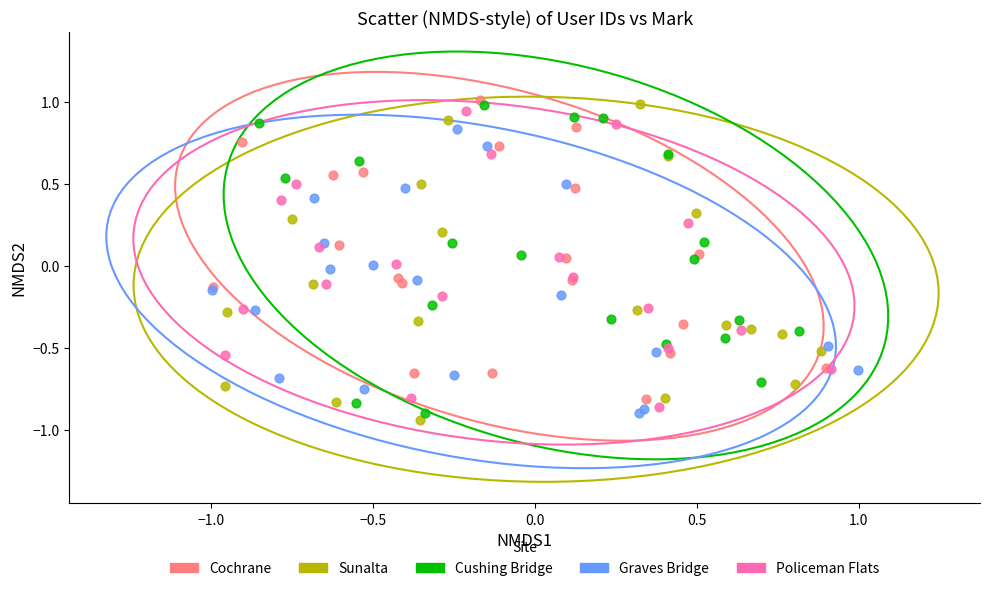

What are all the series names shown in the legend?

Cochrane, Sunalta, Cushing Bridge, Graves Bridge, Policeman Flats